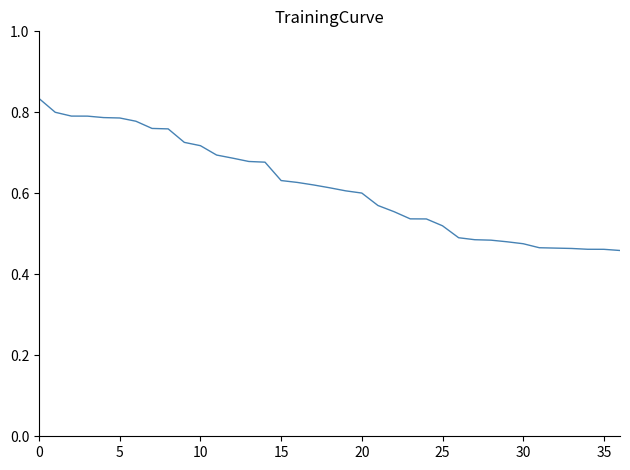

Does the chart have visible grid lines?

No